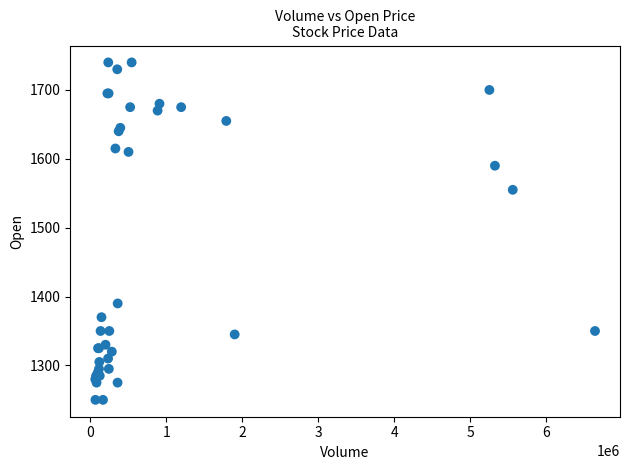

What Y value in the scatter plot is closest to 1495?

1555